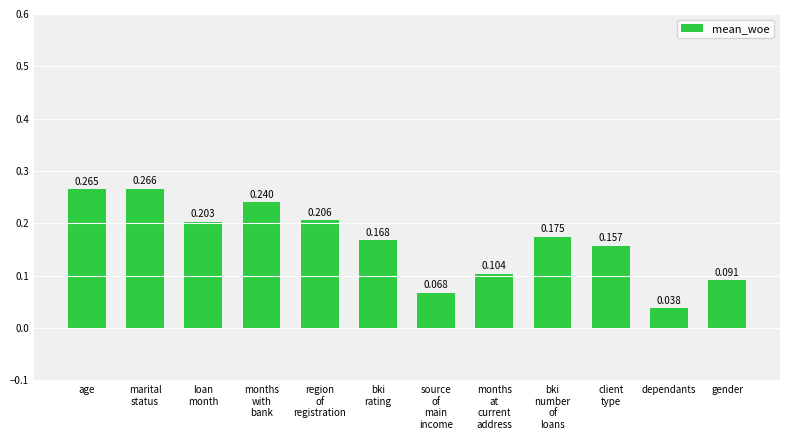

Rank the categories by value from highest to lowest.

marital
status, age, months
with
bank, region
of
registration, loan
month, bki
number
of
loans, bki
rating, client
type, months
at
current
address, gender, source
of
main
income, dependants